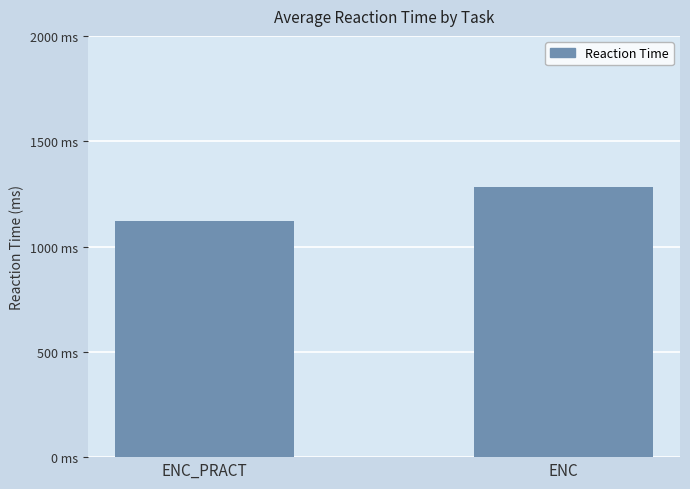

Is it true that the value at ENC_PRACT is 671.3?

False